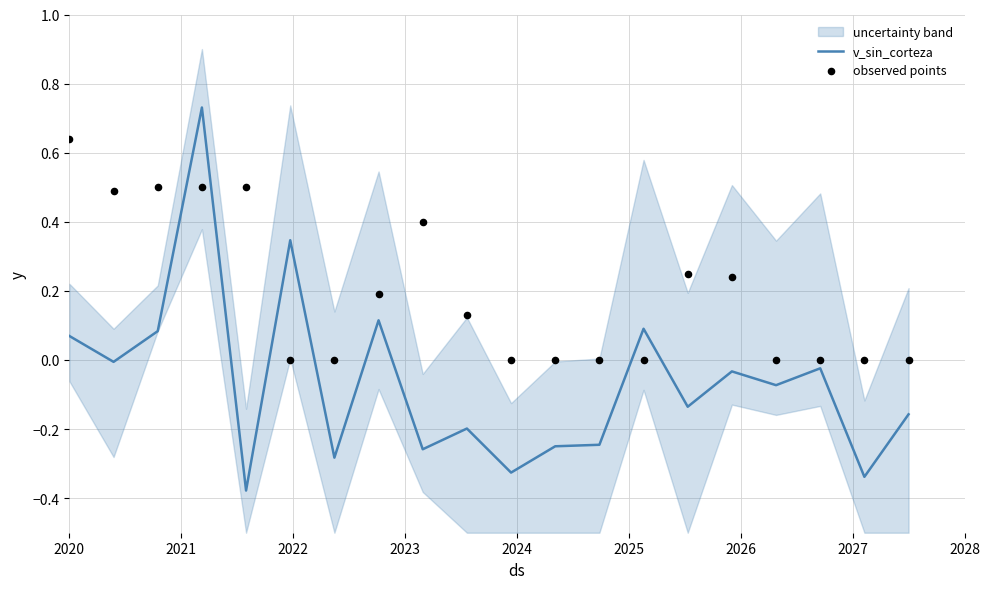

Is the value of observed points at 17 greater than the value of v_sin_corteza at 2020?

No